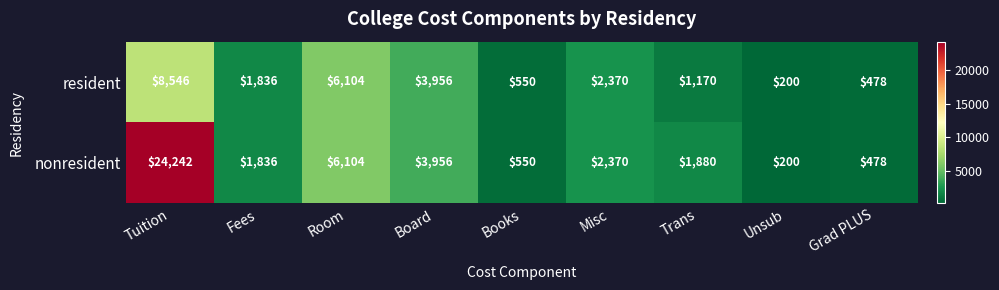

Which series changed the most between Tuition and Fees?

nonresident